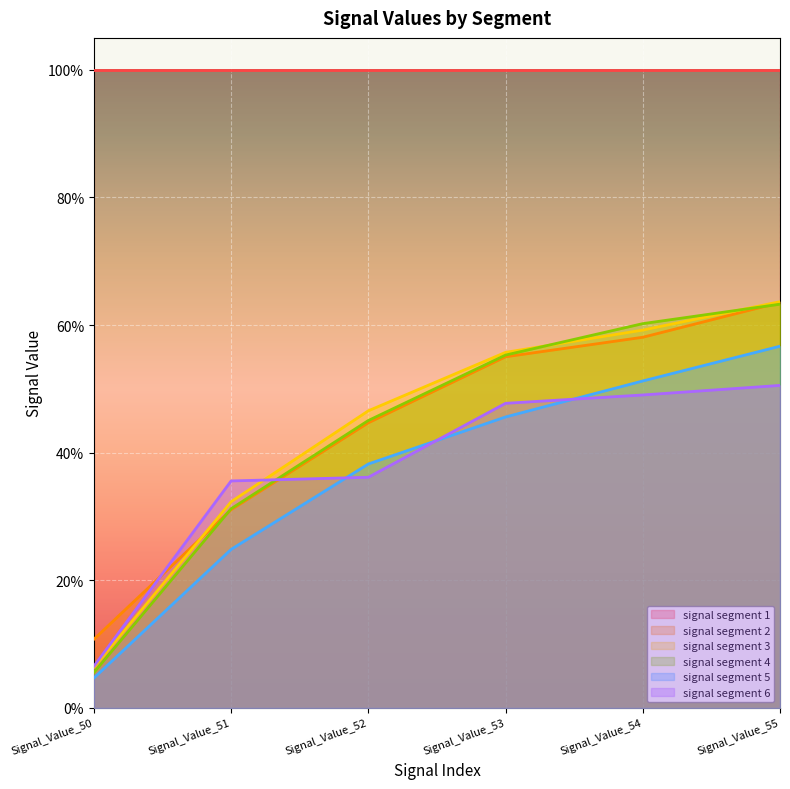

What is the sum of the signal segment 6 values at Signal_Value_55 and Signal_Value_50?

0.6